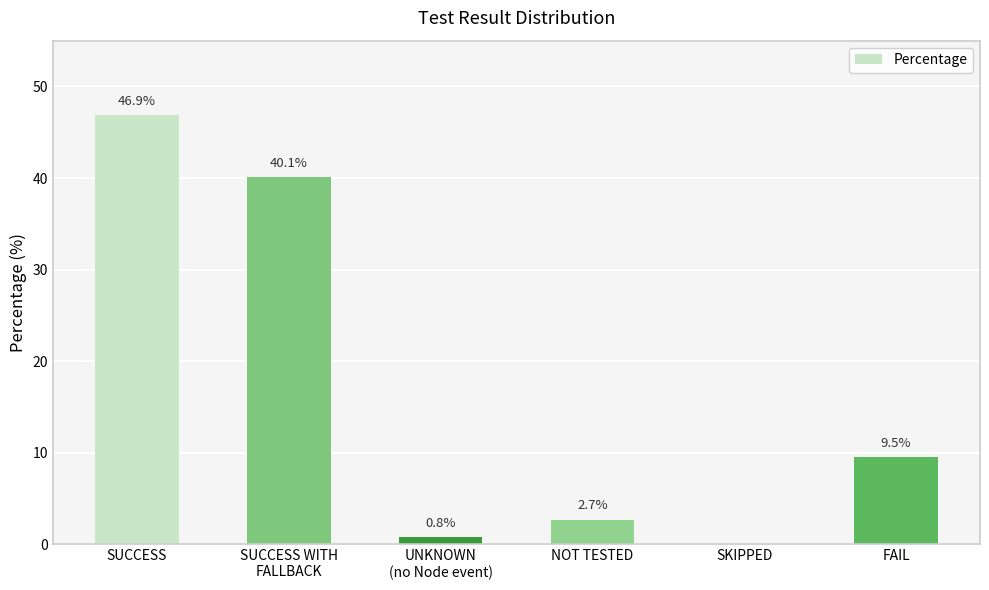

How many positive values are there?

5